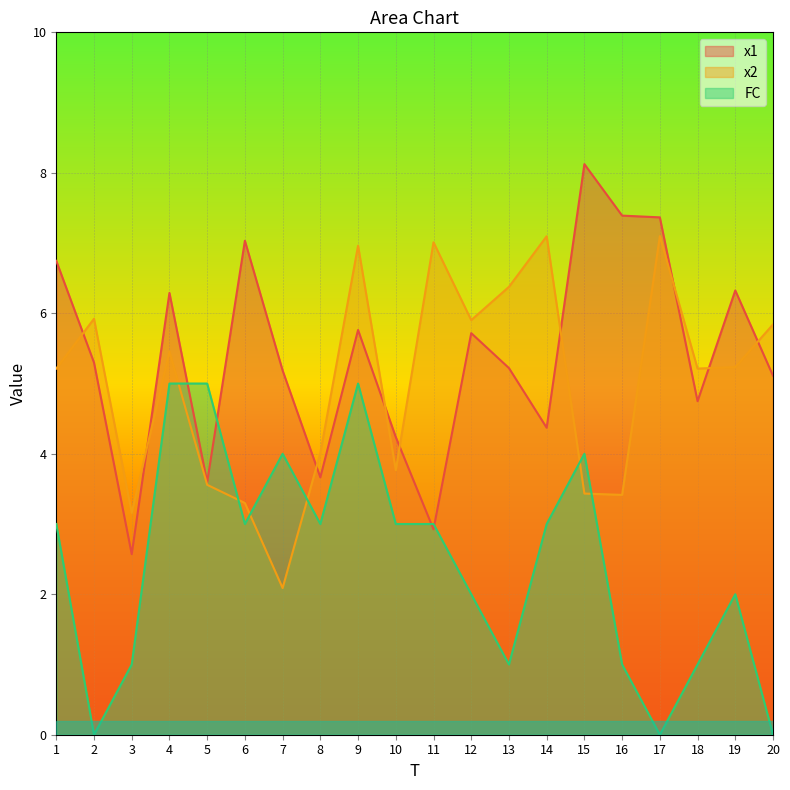

True or false: x1 has a value of 5.0 at 17.

False